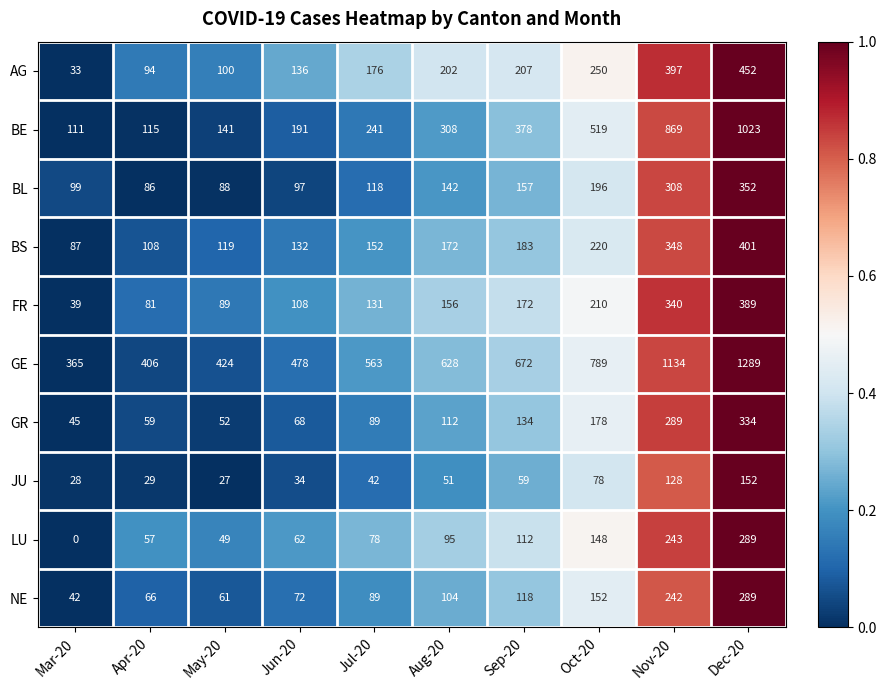

What is the greatest value displayed?

1289